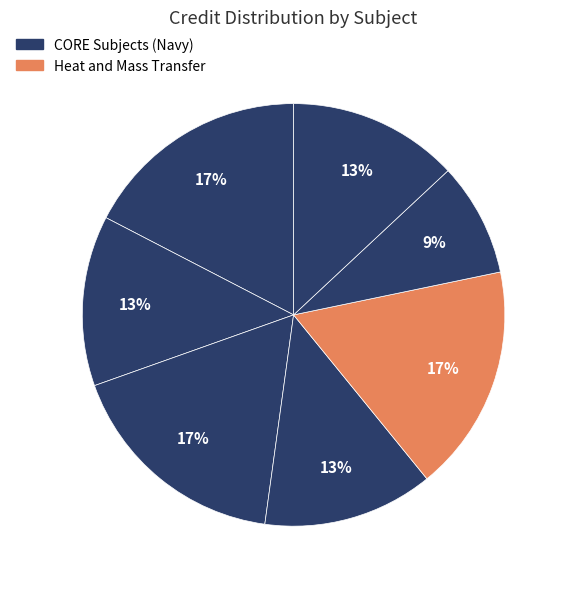

How many slices are in this pie chart?

7